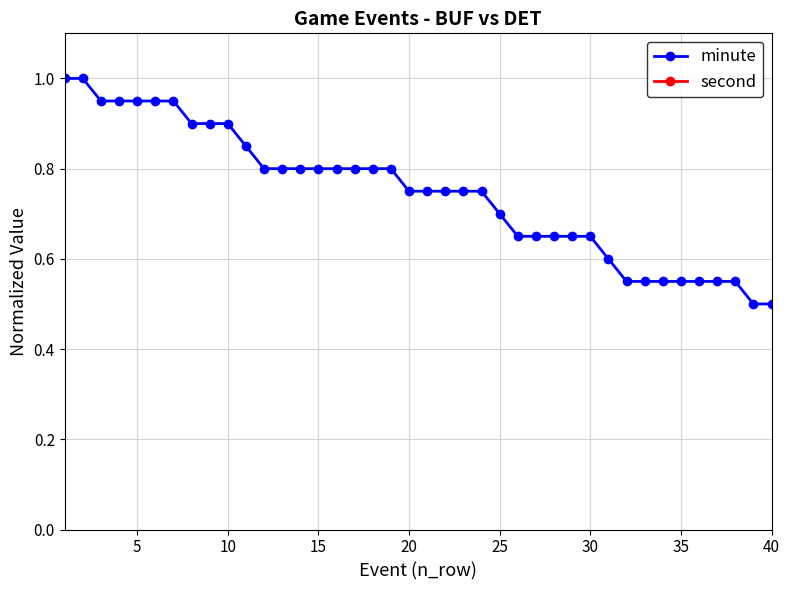

What is the maximum value for minute?

1.0